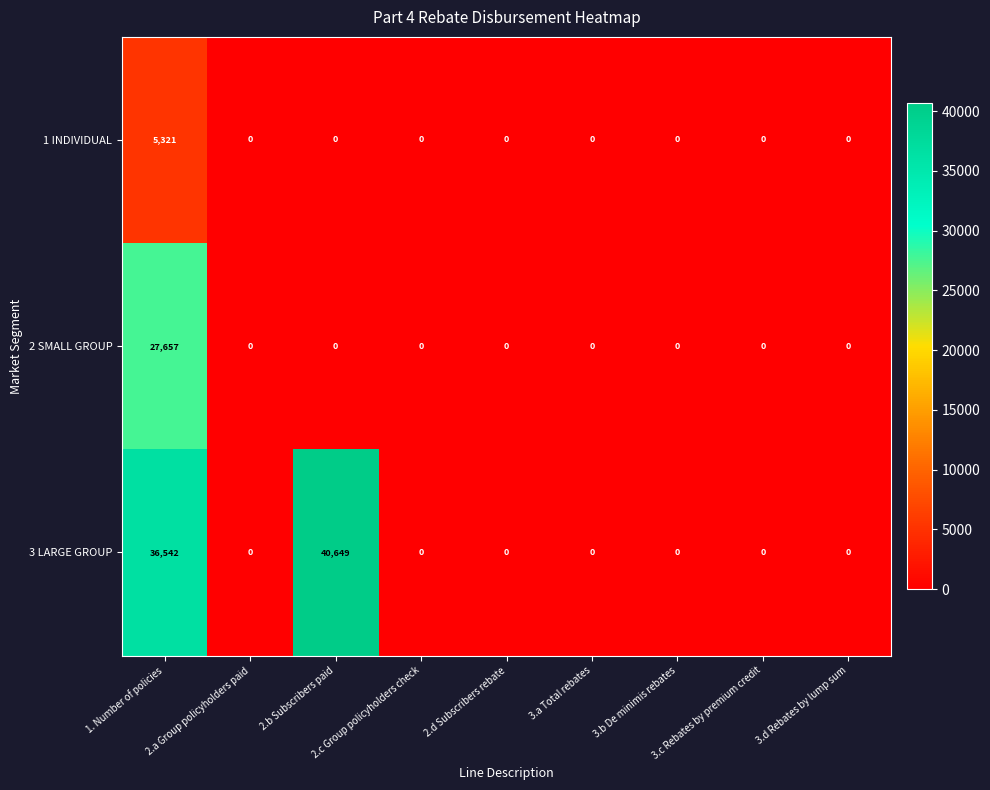

Rank the series by their maximum value, from highest to lowest.

3 LARGE GROUP, 2 SMALL GROUP, 1 INDIVIDUAL